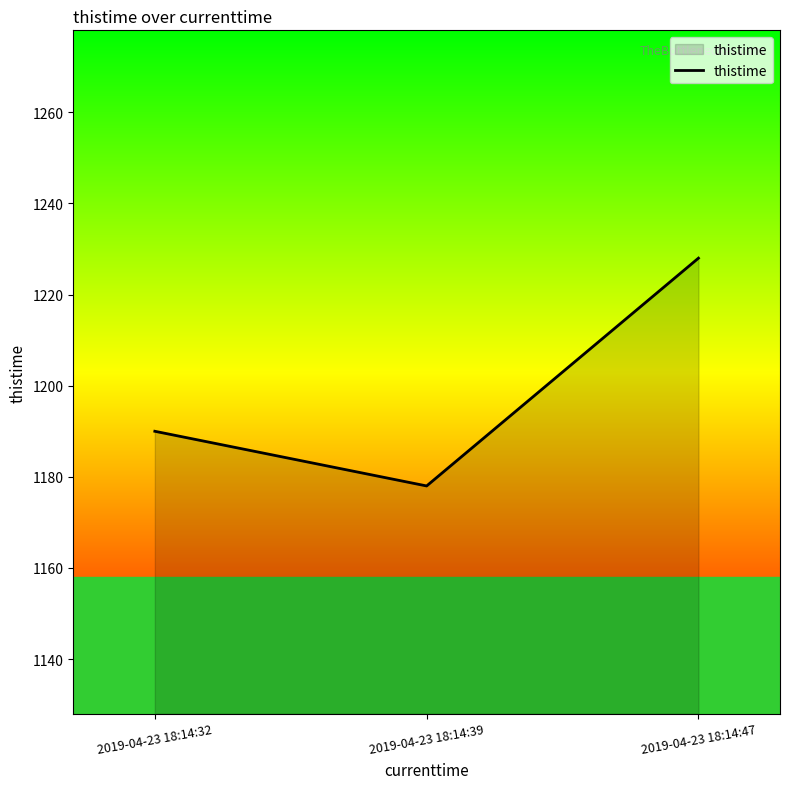

What is the difference between the values at 2019-04-23 18:14:47 and 2019-04-23 18:14:32?

38